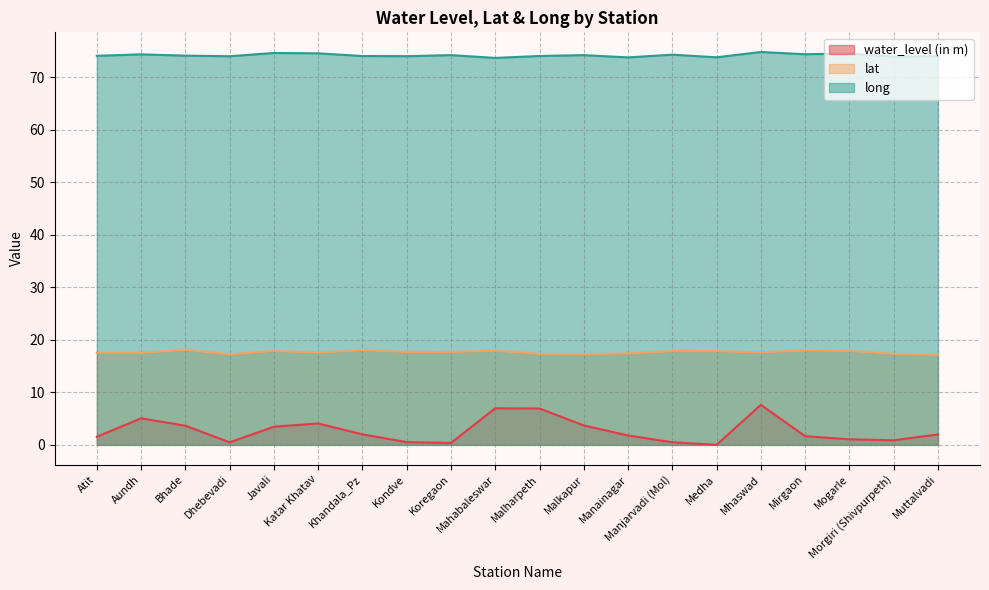

True or false: lat and water_level (in m) intersect in this chart.

False